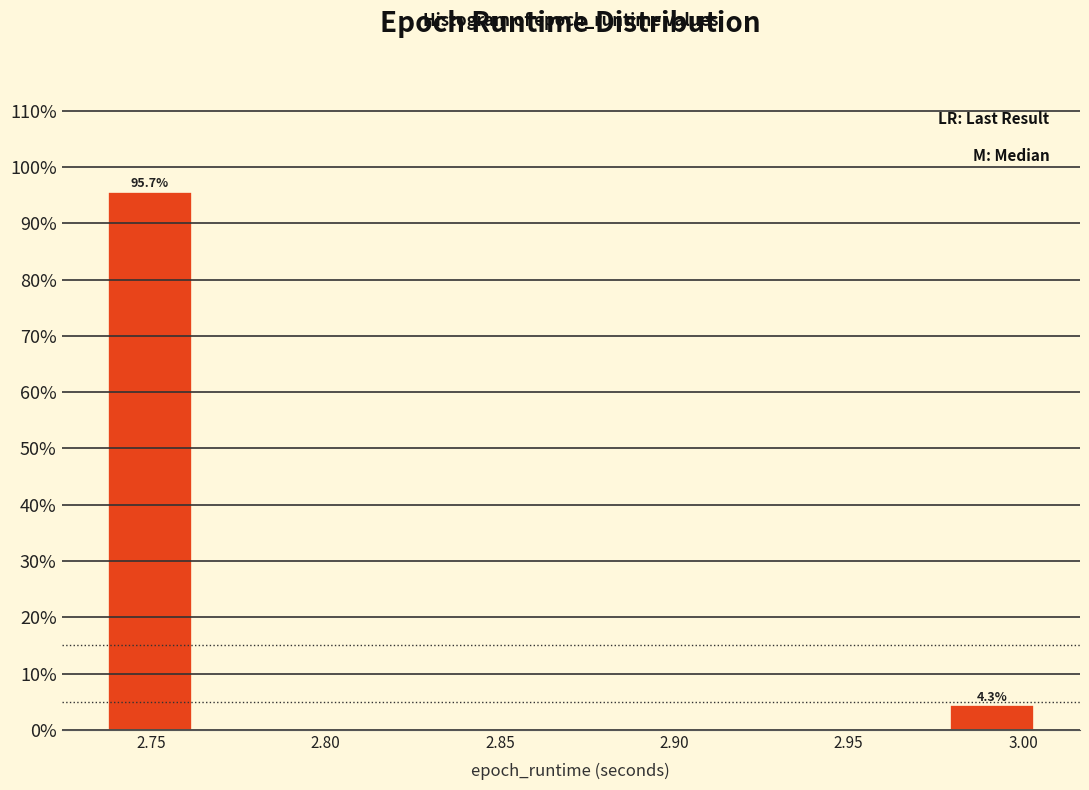

Over which range of the x-axis is the bar tallest?

2.735 to 2.765